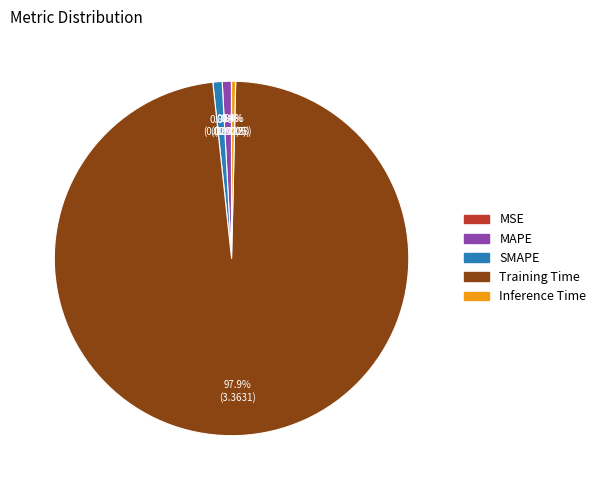

Is MAPE the majority of the pie?

No